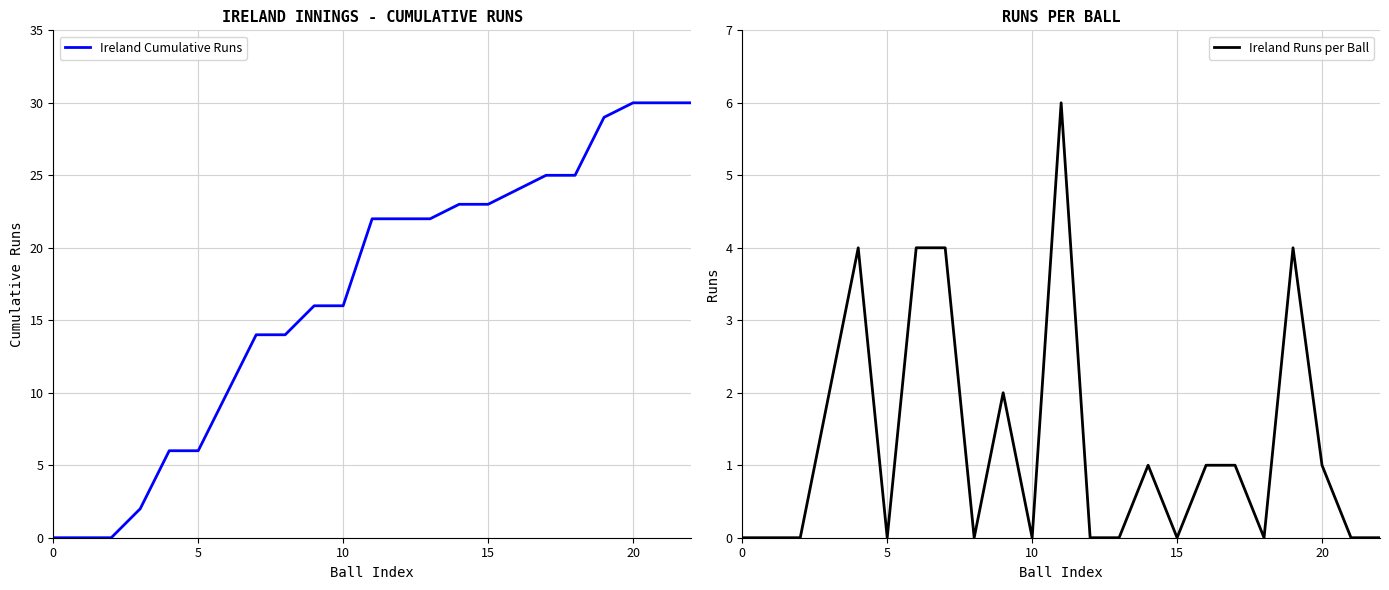

Rank the series by their average value, from lowest to highest.

Ireland Runs per Ball, Ireland Cumulative Runs